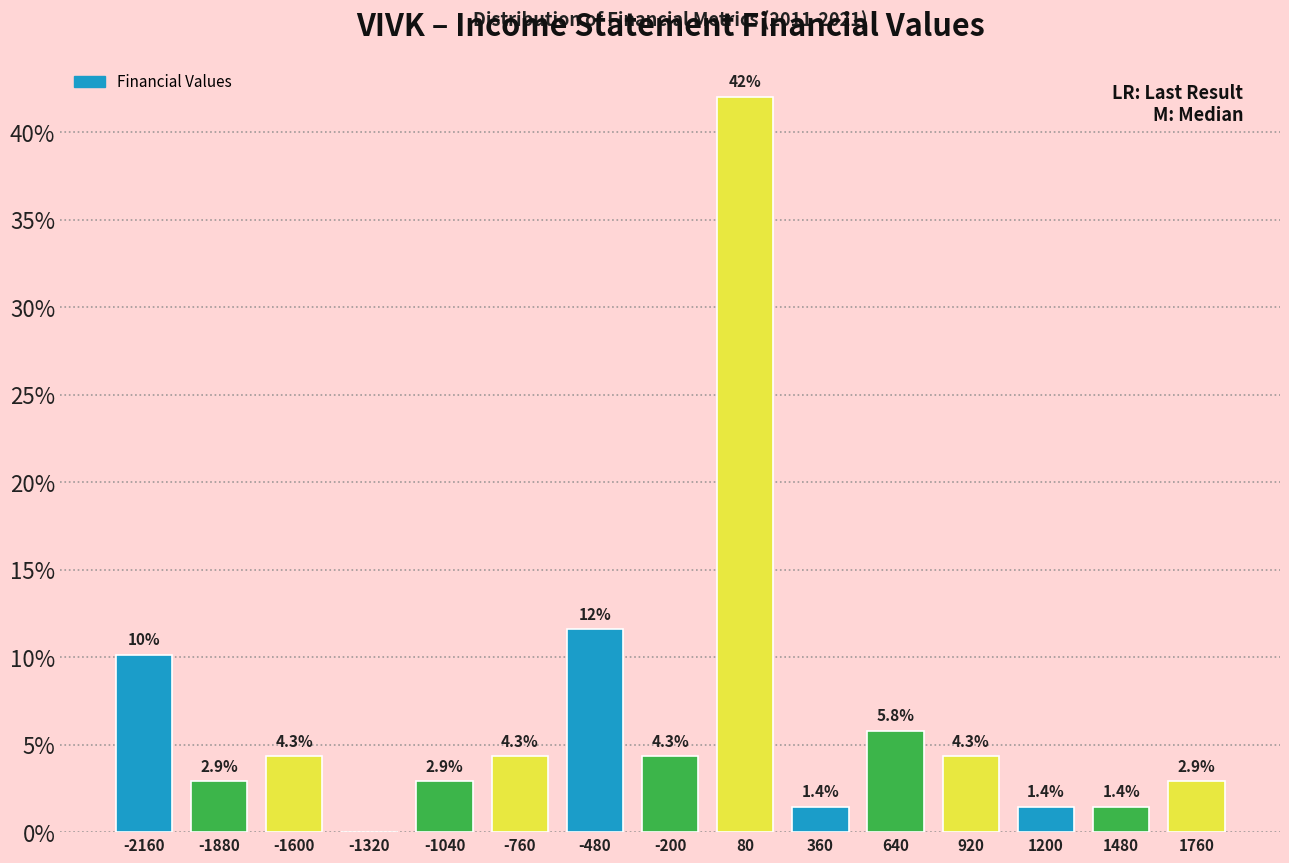

Over which range of the x-axis is the bar tallest?

-60 to 220